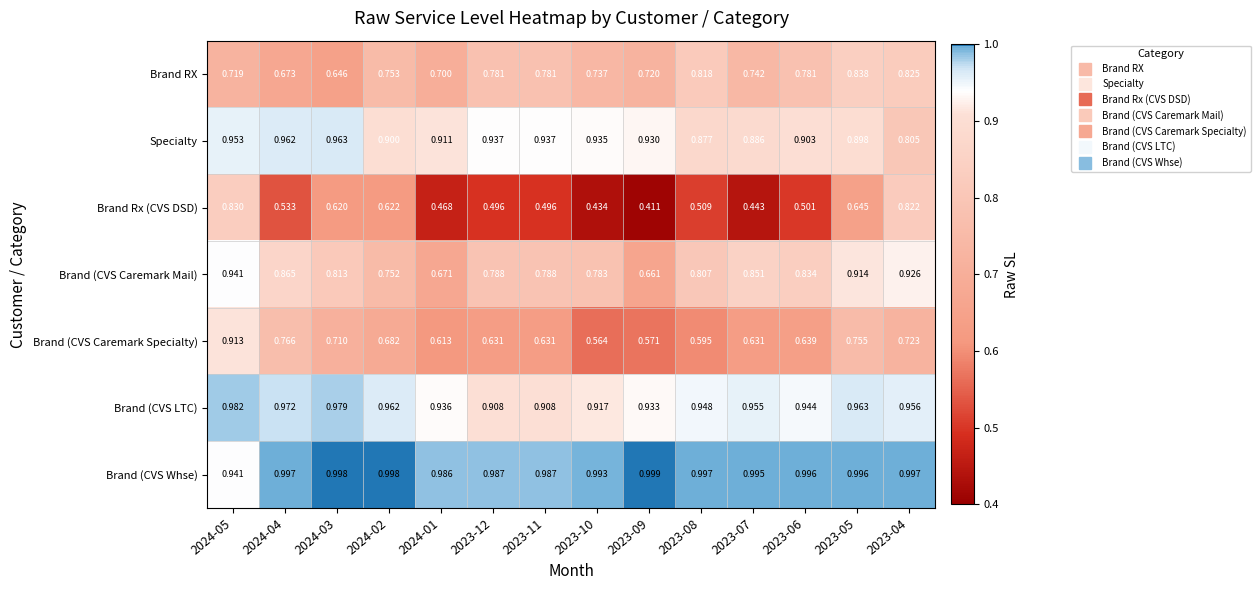

What is the total value across all series at 2023-12?

5.5